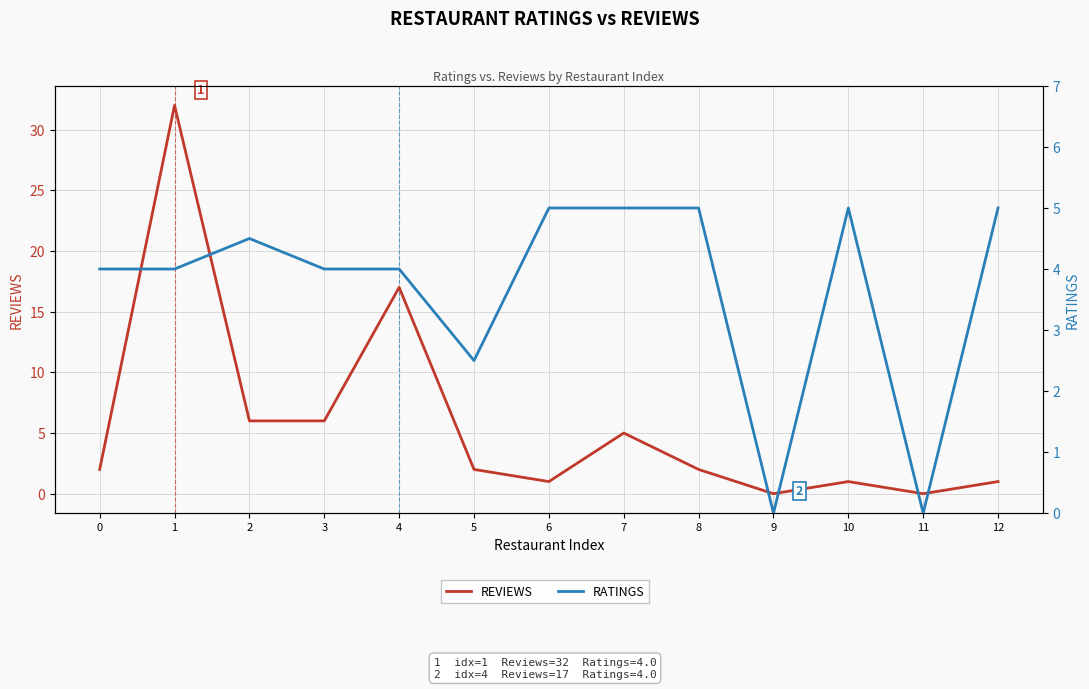

Reading right to left, extract all data points from this chart.

REVIEWS: 12=1.0	11=0.0	10=1.0	9=0.0	8=2.0	7=5.0	6=1.0	5=2.0	4=17.0	3=6.0	2=6.0	1=32.0	0=2.0
RATINGS: 12=5.0	11=0.0	10=5.0	9=0.0	8=5.0	7=5.0	6=5.0	5=2.5	4=4.0	3=4.0	2=4.5	1=4.0	0=4.0